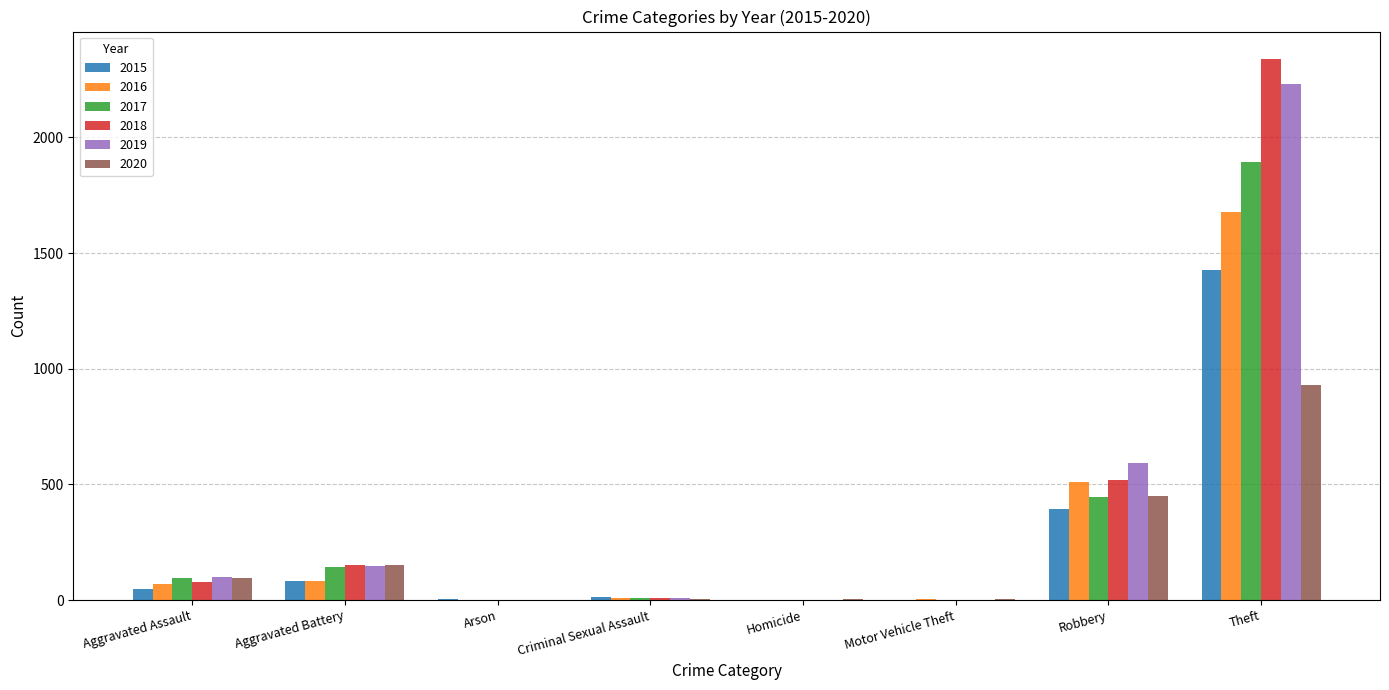

At which category is the sum across all series the highest?

Theft